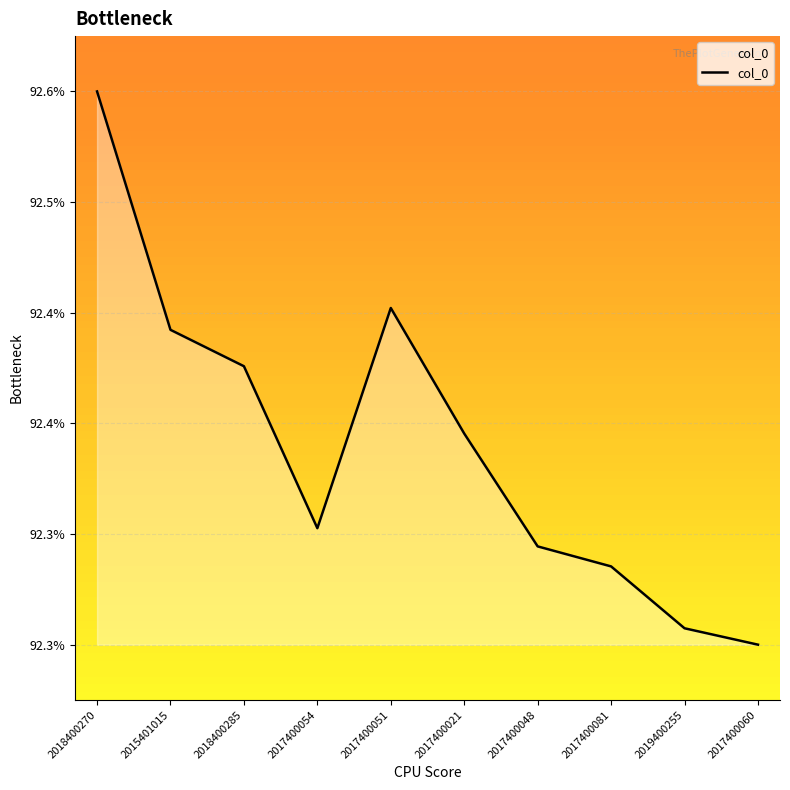

What is the sum of all values?

923.7